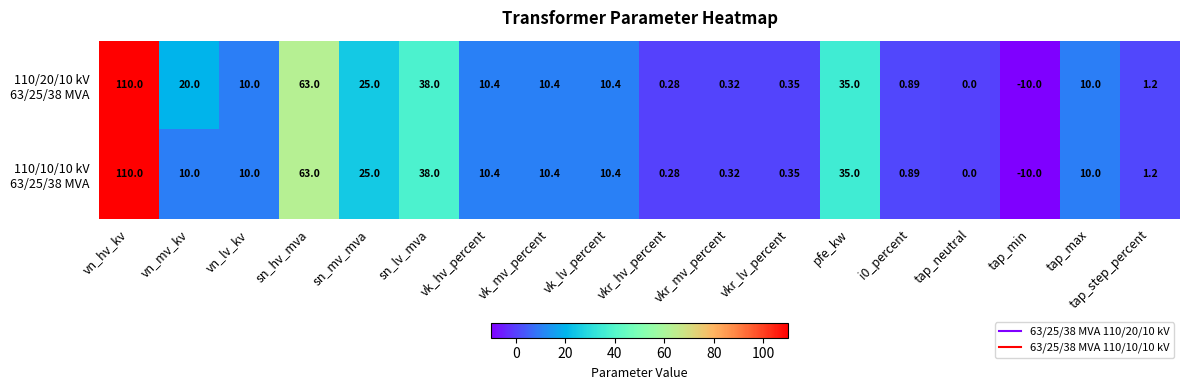

Which label corresponds to the smallest value in the chart?

tap_min